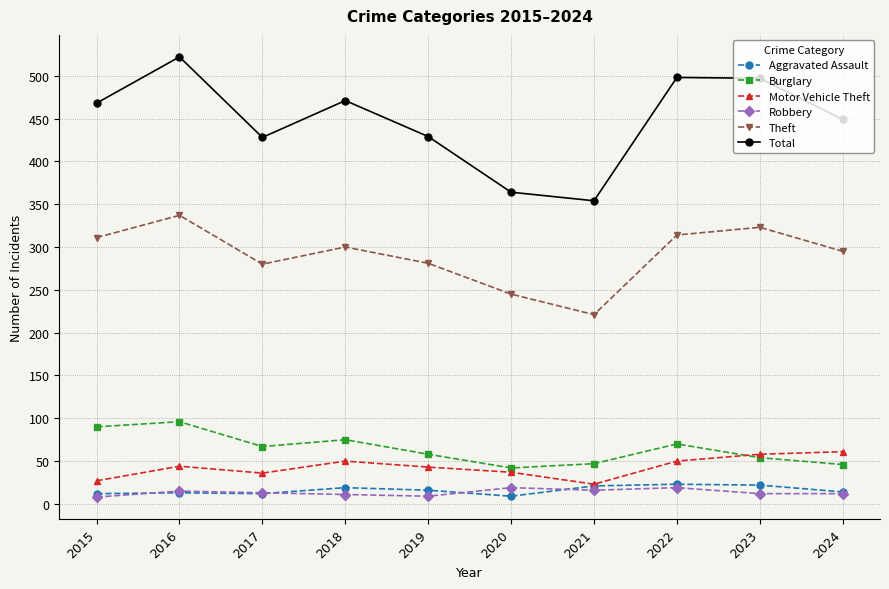

What is the value of the Total point at the 4th from the left?

471